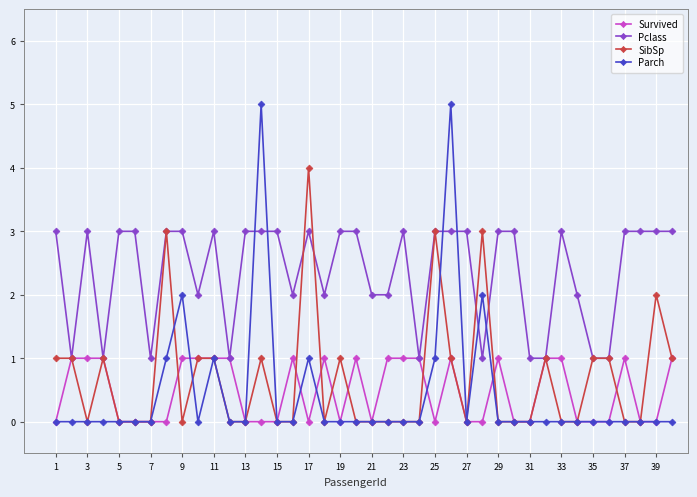

True or false: SibSp has more than 1 interior local peaks.

True